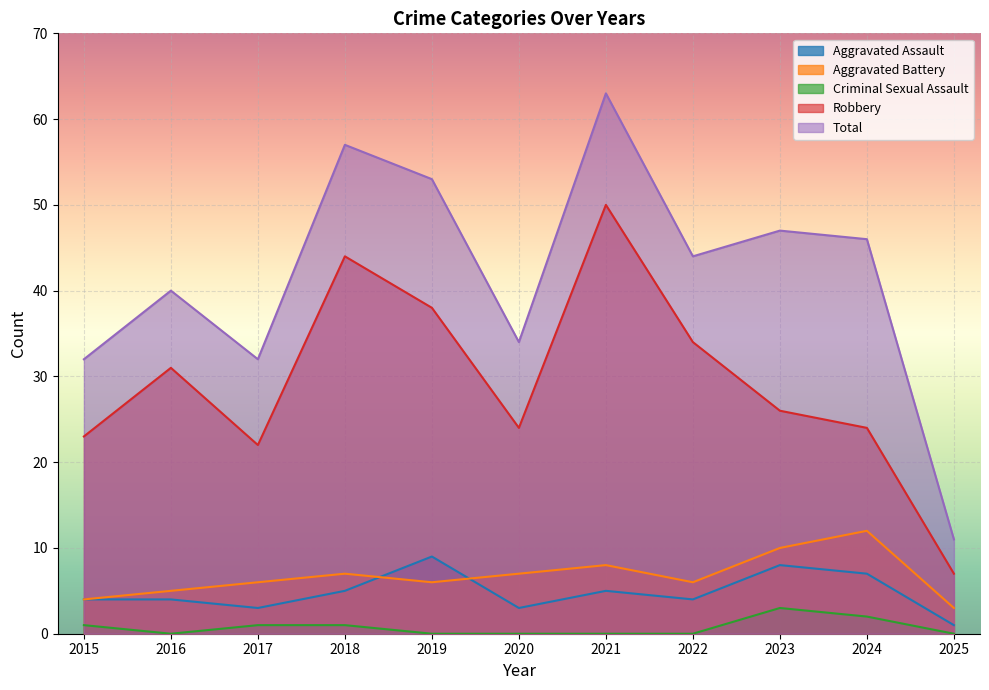

Where is the first local minimum for Total?

2017